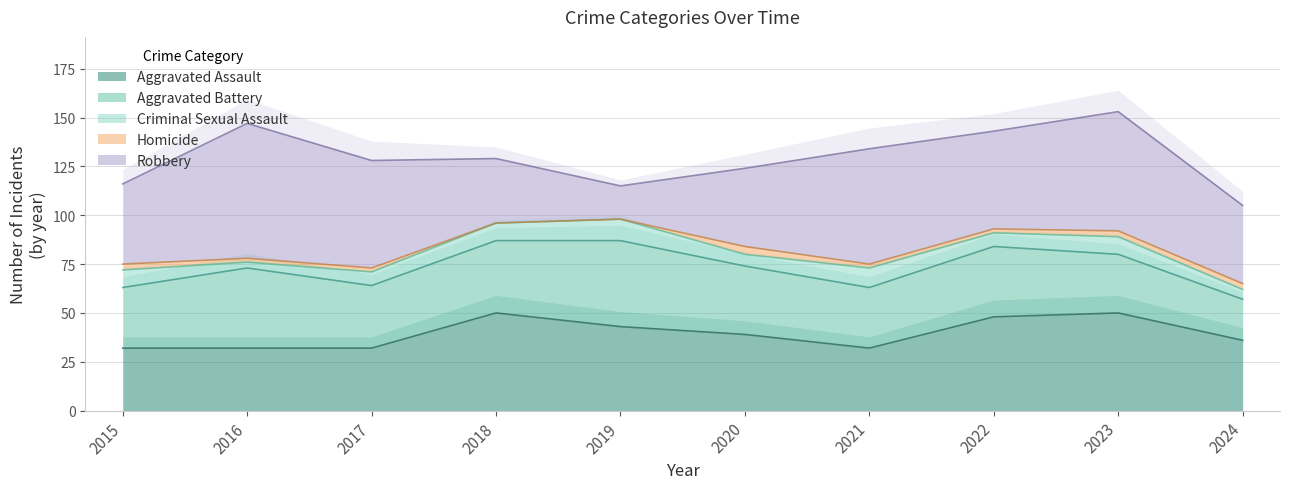

True or false: Criminal Sexual Assault and Aggravated Battery intersect in this chart.

False